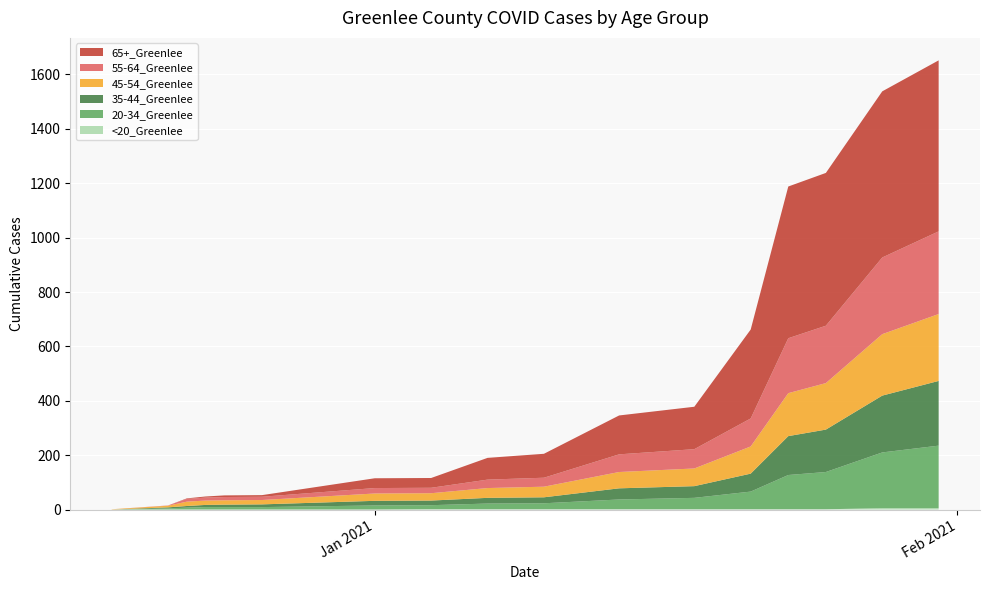

Reading right to left, transcribe all the data shown in this chart.

<20_Greenlee: 1/31/2021=5	1/28/2021=5	1/25/2021=1	1/23/2021=1	1/21/2021=1	1/18/2021=1	1/14/2021=1	1/10/2021=1	1/7/2021=1	1/4/2021=1	1/1/2021=0	12/26/2020=0	12/24/2020=0	12/23/2020=0	12/22/2020=0	12/21/2020=0	12/18/2020=0
20-34_Greenlee: 1/31/2021=230	1/28/2021=205	1/25/2021=137	1/23/2021=126	1/21/2021=65	1/18/2021=42	1/14/2021=36	1/10/2021=22	1/7/2021=21	1/4/2021=15	1/1/2021=15	12/26/2020=9	12/24/2020=9	12/23/2020=9	12/22/2020=7	12/21/2020=4	12/18/2020=0
35-44_Greenlee: 1/31/2021=238	1/28/2021=209	1/25/2021=156	1/23/2021=143	1/21/2021=66	1/18/2021=43	1/14/2021=41	1/10/2021=22	1/7/2021=21	1/4/2021=17	1/1/2021=17	12/26/2020=10	12/24/2020=9	12/23/2020=8	12/22/2020=6	12/21/2020=4	12/18/2020=0
45-54_Greenlee: 1/31/2021=246	1/28/2021=226	1/25/2021=171	1/23/2021=158	1/21/2021=100	1/18/2021=65	1/14/2021=60	1/10/2021=39	1/7/2021=36	1/4/2021=27	1/1/2021=27	12/26/2020=16	12/24/2020=16	12/23/2020=16	12/22/2020=16	12/21/2020=6	12/18/2020=1
55-64_Greenlee: 1/31/2021=304	1/28/2021=282	1/25/2021=211	1/23/2021=202	1/21/2021=103	1/18/2021=71	1/14/2021=65	1/10/2021=33	1/7/2021=31	1/4/2021=20	1/1/2021=20	12/26/2020=12	12/24/2020=12	12/23/2020=11	12/22/2020=10	12/21/2020=1	12/18/2020=0
65+_Greenlee: 1/31/2021=629	1/28/2021=611	1/25/2021=562	1/23/2021=558	1/21/2021=327	1/18/2021=156	1/14/2021=143	1/10/2021=88	1/7/2021=80	1/4/2021=36	1/1/2021=36	12/26/2020=6	12/24/2020=6	12/23/2020=4	12/22/2020=2	12/21/2020=0	12/18/2020=0